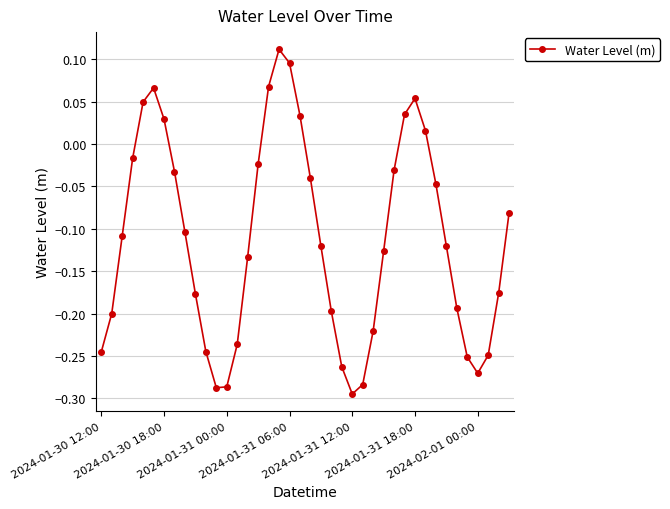

How many distinct data groups are displayed?

1